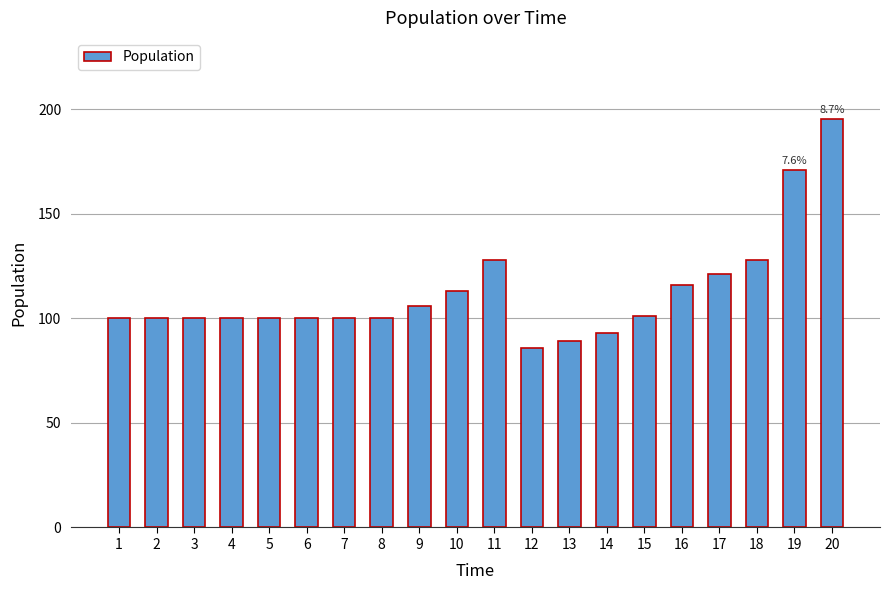

The chart shows a value of 173 at 2. True or false?

False